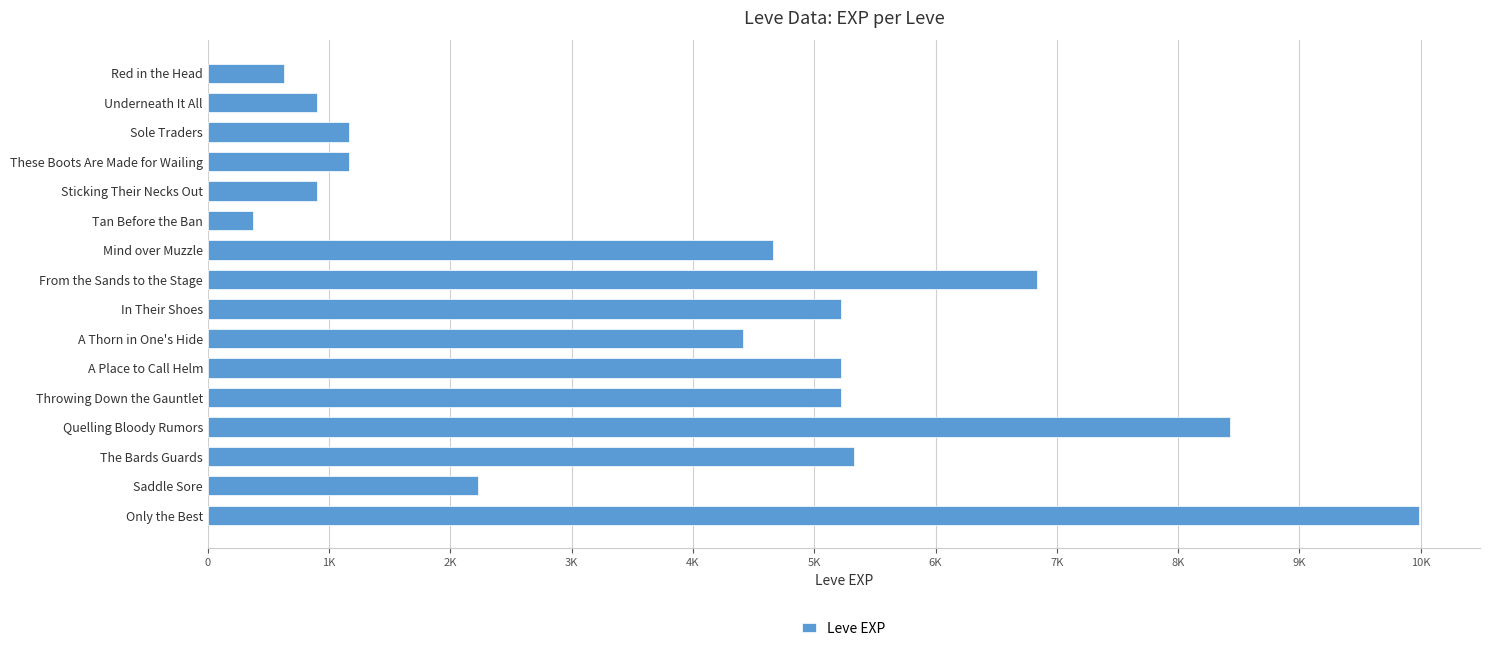

Which label corresponds to the smallest value in the chart?

Tan Before the Ban